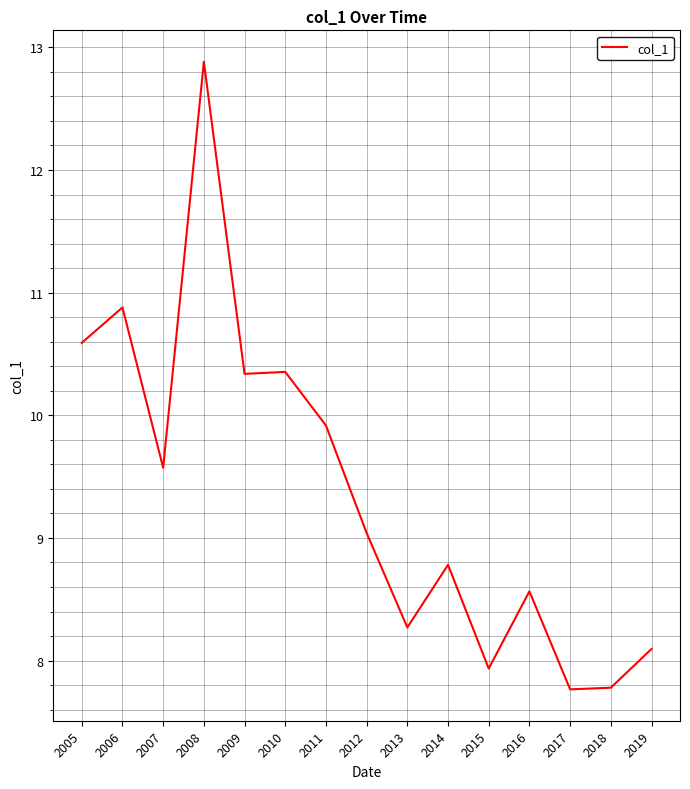

What is the ratio of the value at 2009 to the value at 2007?

1.1